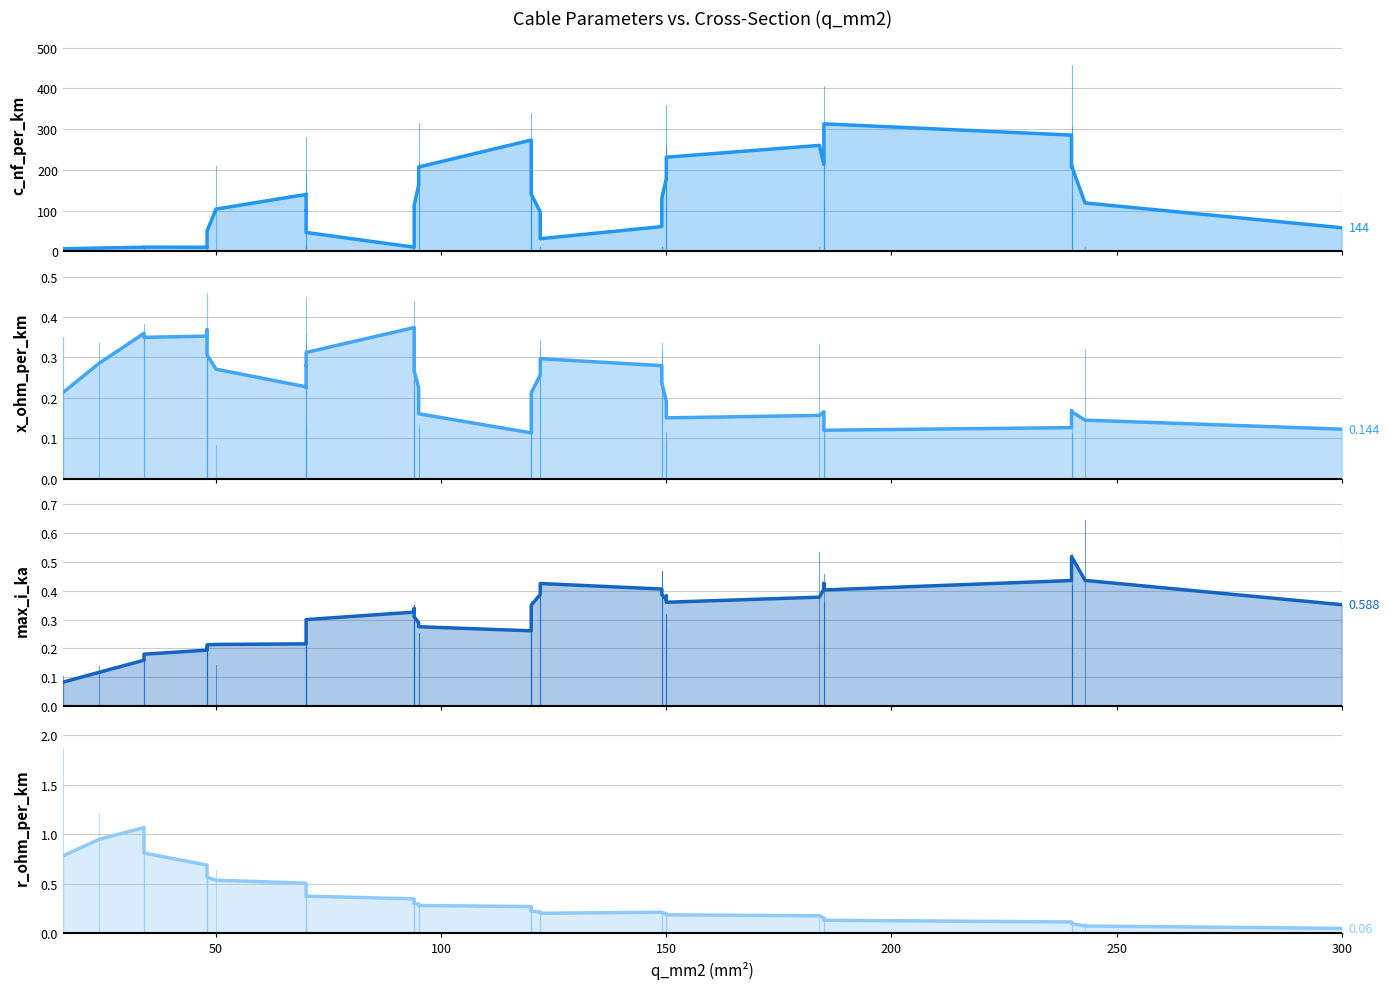

At 50, list the series in order from largest to smallest.

c_nf_per_km (smoothed), r_ohm_per_km (smoothed), x_ohm_per_km (smoothed), max_i_ka (smoothed)